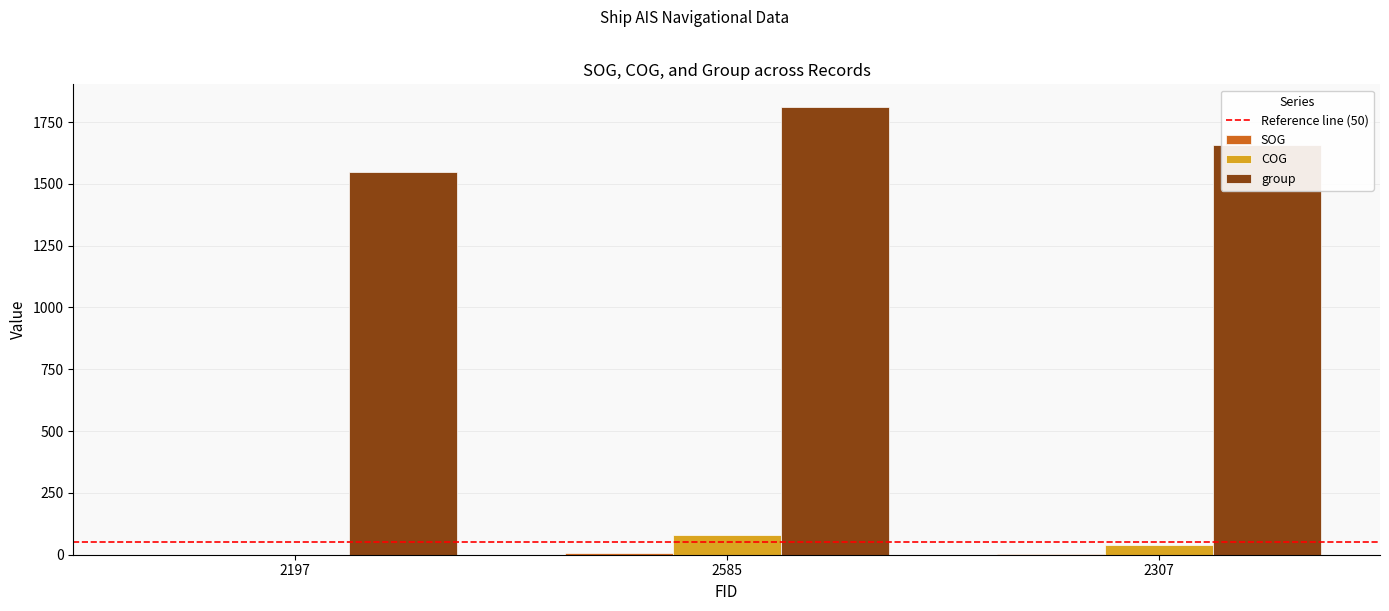

Which series changed the most between 2585 and 2307?

group